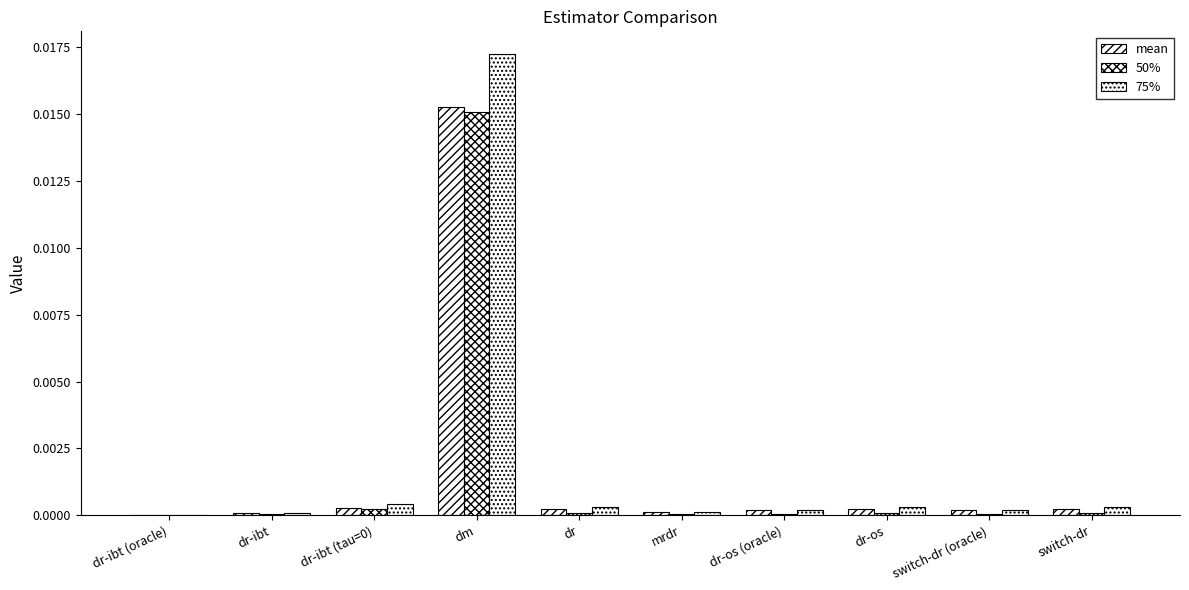

Are the bars grouped side by side (vs. stacked)?

Yes